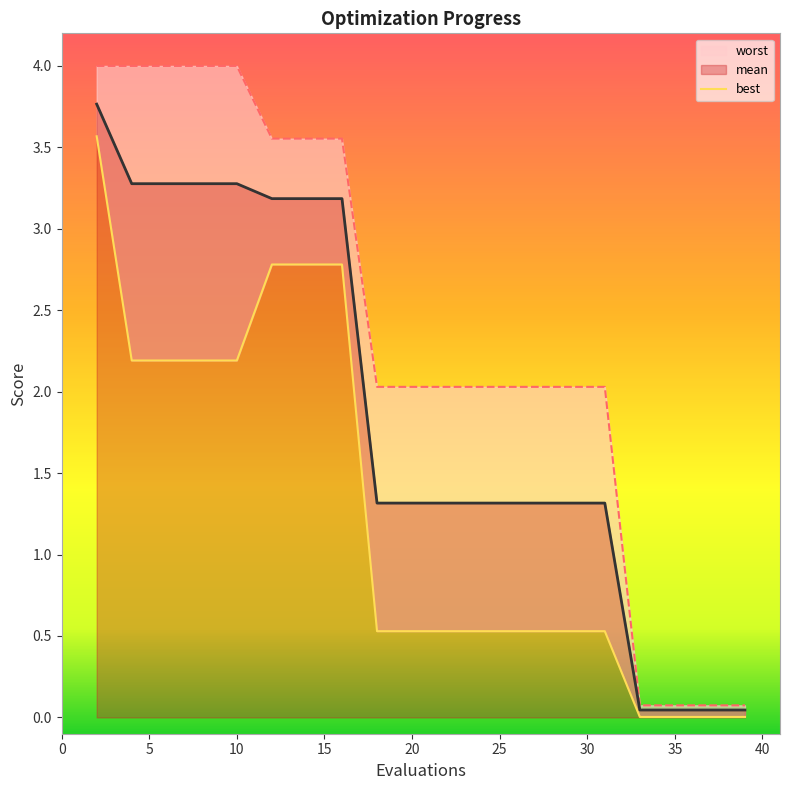

Reading left to right, extract all data points from this chart.

mean: 3.8	3.3	3.3	3.3	3.3	3.2	3.2	3.2	1.3	1.3	1.3	1.3	1.3	1.3	1.3	1.3	0.0	0.0	0.0	0.0
best: 3.6	2.2	2.2	2.2	2.2	2.8	2.8	2.8	0.5	0.5	0.5	0.5	0.5	0.5	0.5	0.5	0.0	0.0	0.0	0.0
worst: 4.0	4.0	4.0	4.0	4.0	3.6	3.6	3.6	2.0	2.0	2.0	2.0	2.0	2.0	2.0	2.0	0.1	0.1	0.1	0.1